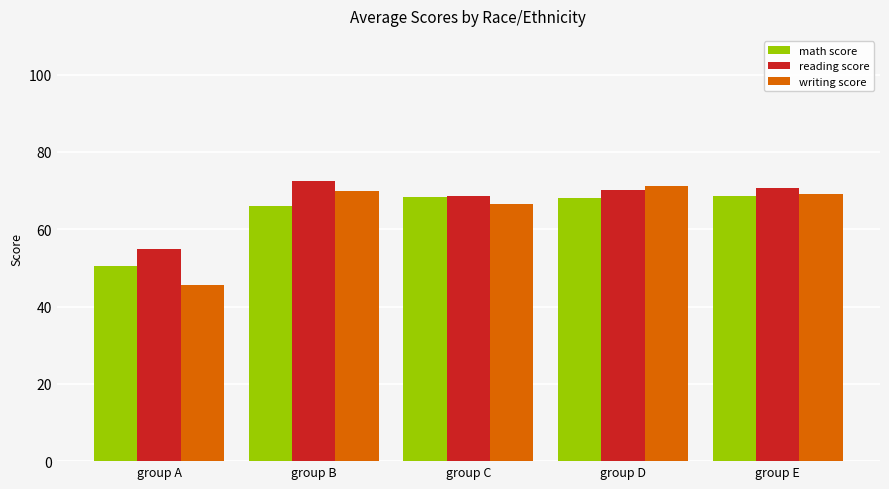

How many data points in reading score are above 70?

3